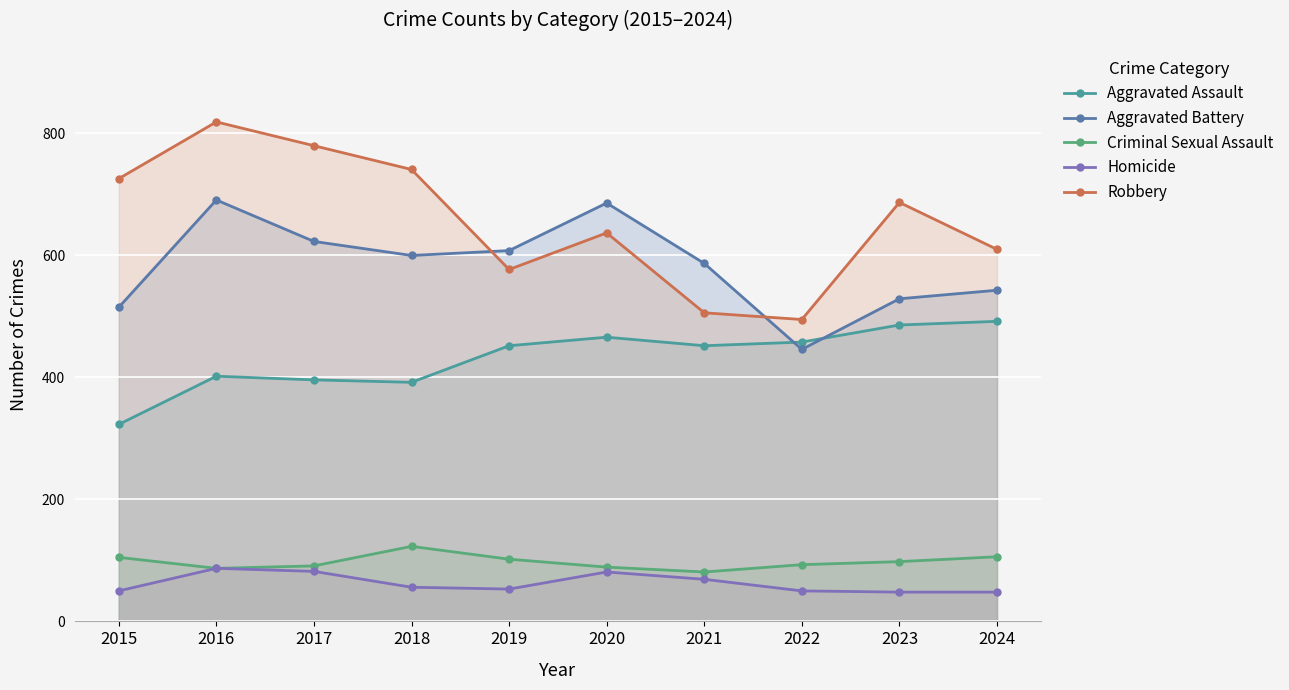

Between which two adjacent categories do Robbery and Aggravated Battery first intersect?

2018 and 2019